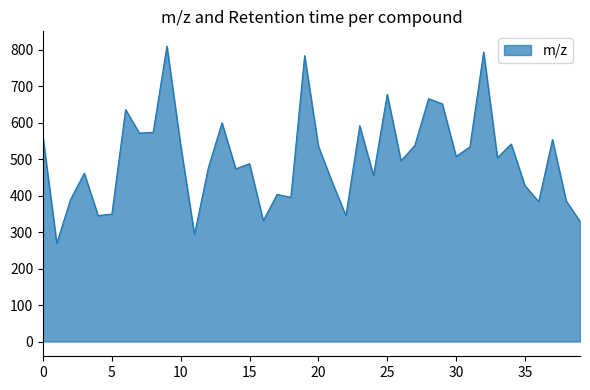

What is the smallest value displayed?

269.2